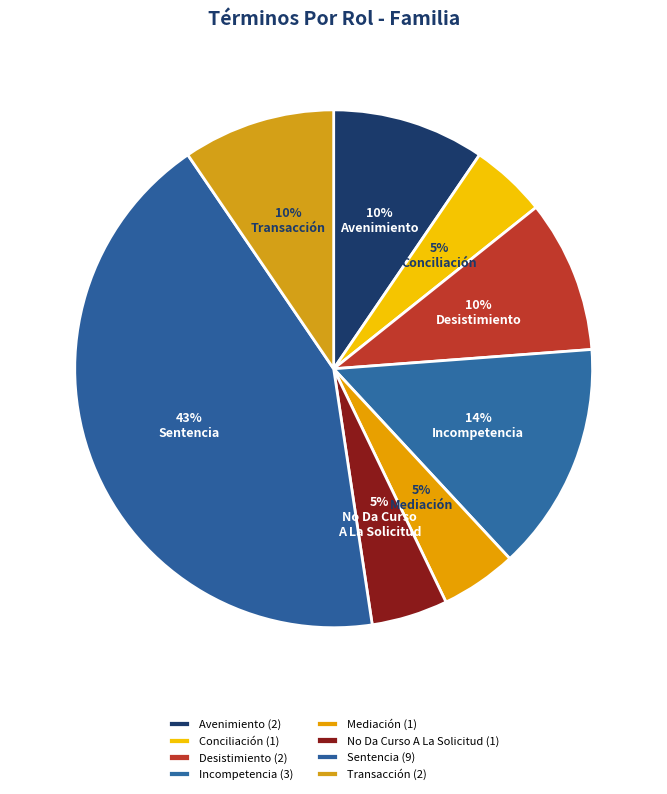

Is it true that Conciliación is 5% of the pie?

True